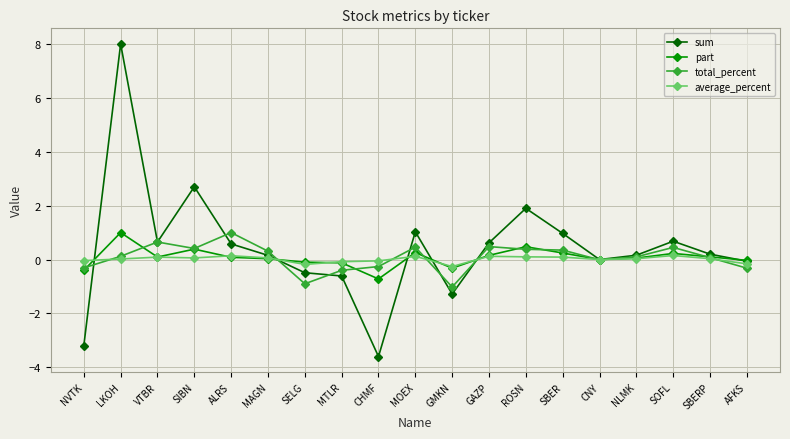

The sum series shows -0.1 at AFKS. True or false?

True